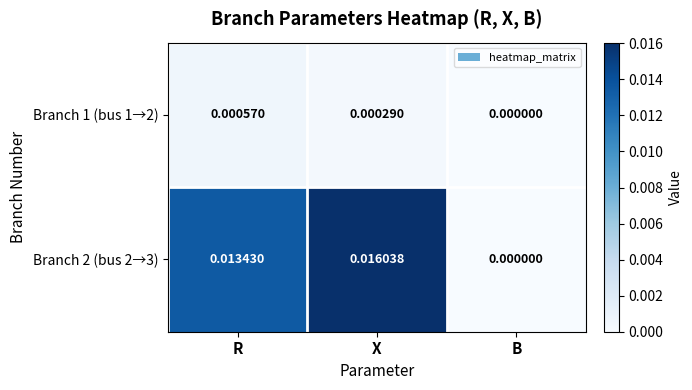

At which label is Branch 1 (bus 1→2) closest to 0?

B